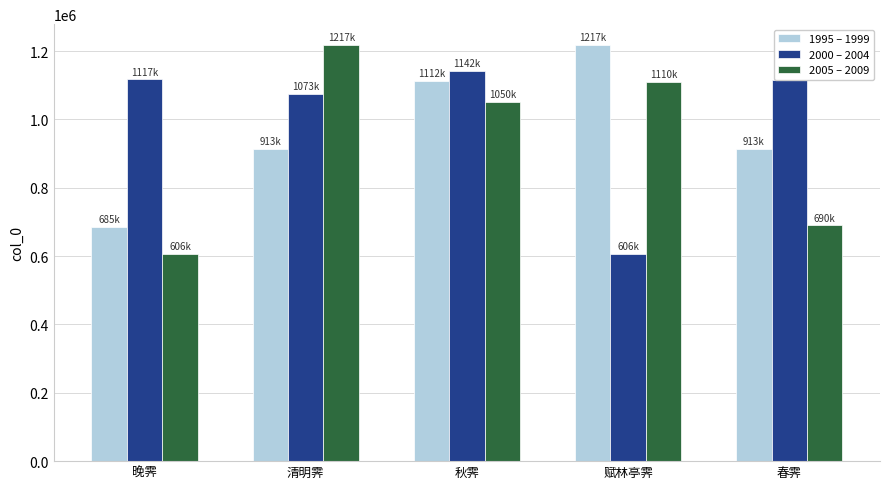

How many groups of bars are there?

5